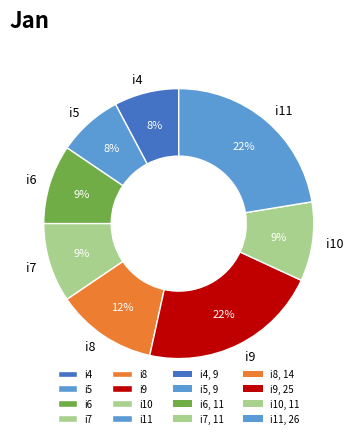

Is there any slice that represents more than half of the pie?

No